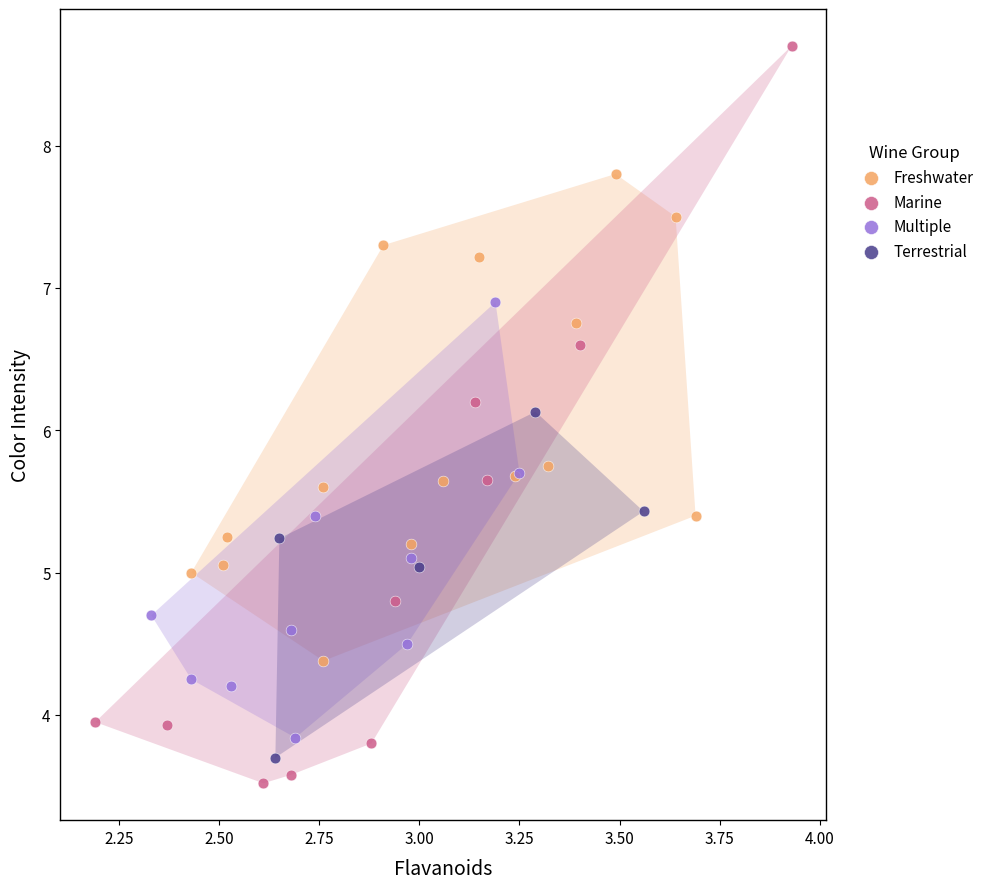

Which series reaches the maximum Y coordinate?

Marine